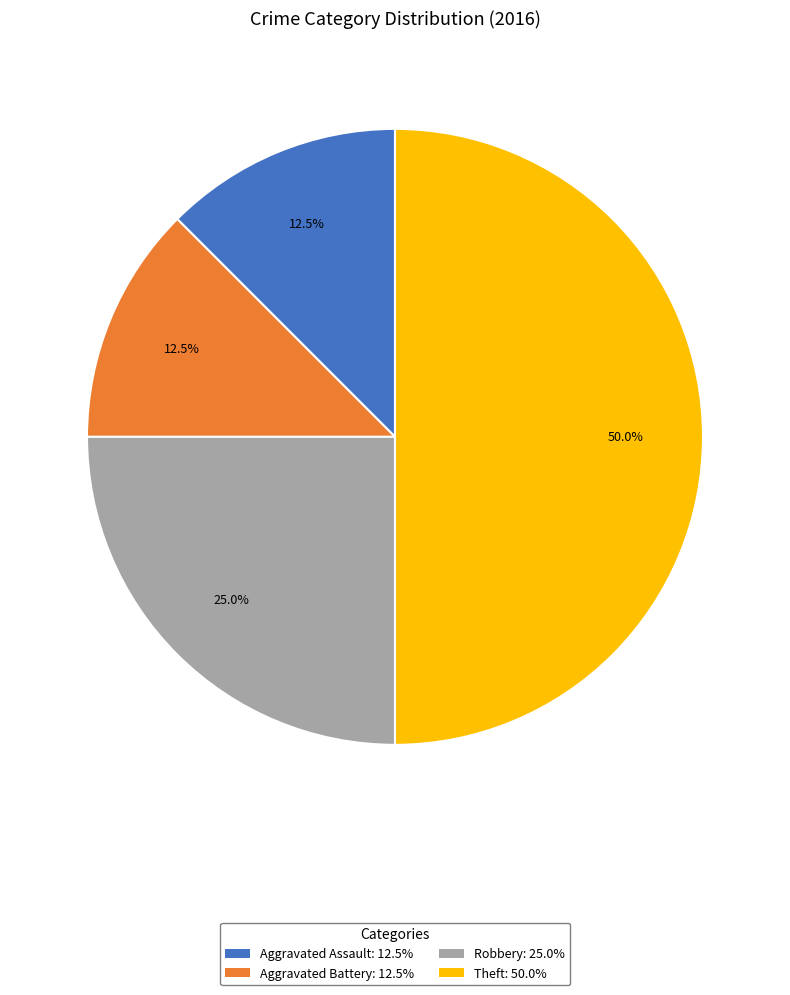

Which slice is the largest?

Theft